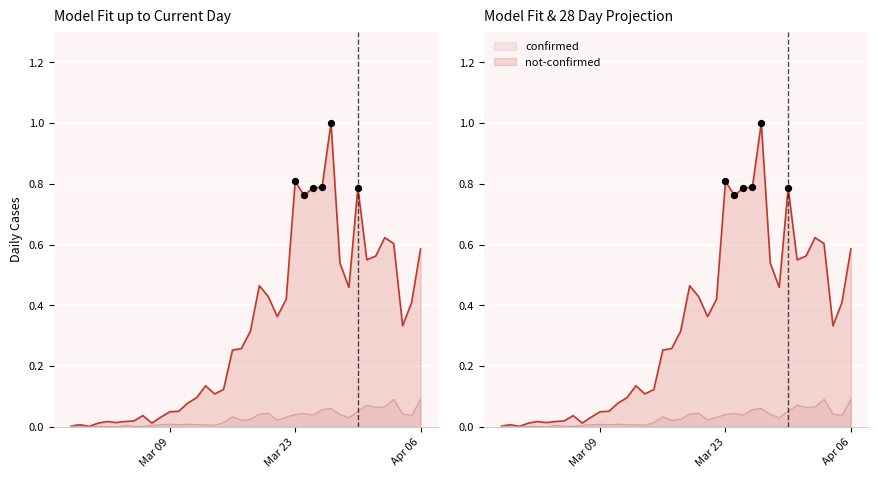

Is the value of confirmed at 2020-03-14 greater than the value of not-confirmed at 2020-03-02?

Yes